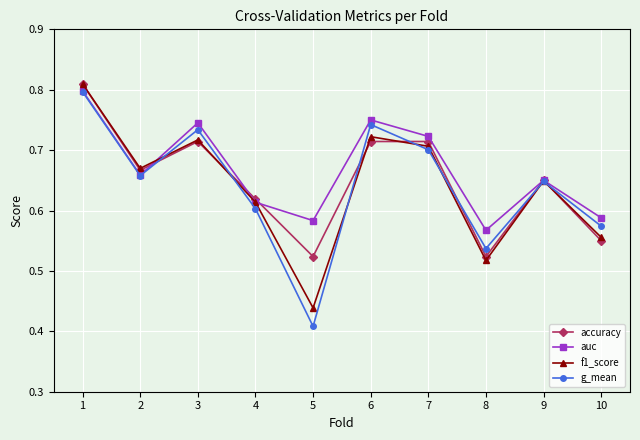

At which label does g_mean reach its minimum?

5